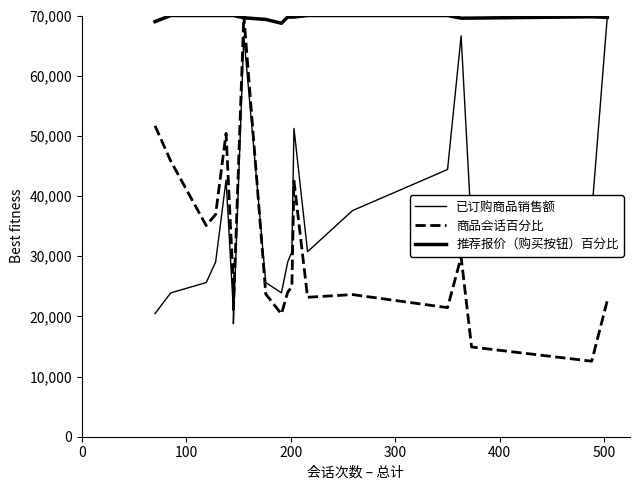

Is this an area chart (filled region under the line)?

No